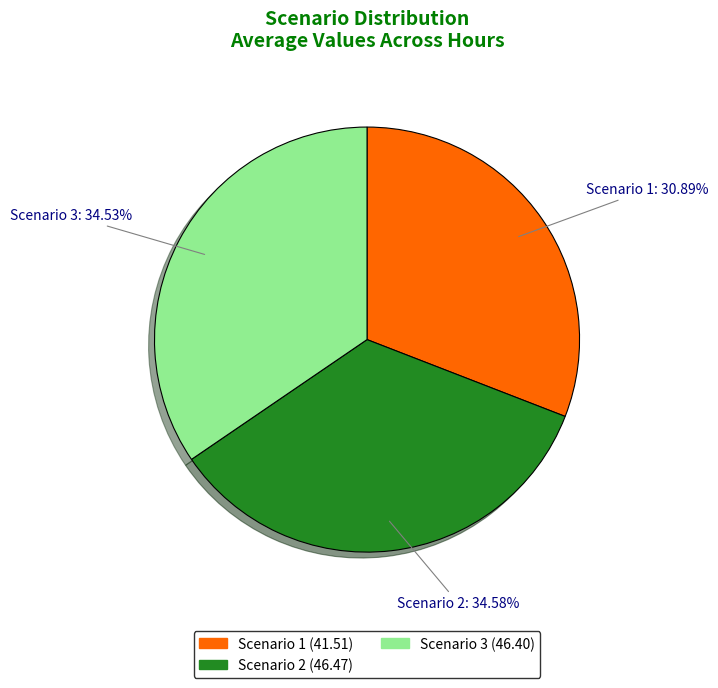

To the nearest percent, what is the average slice percentage?

33%